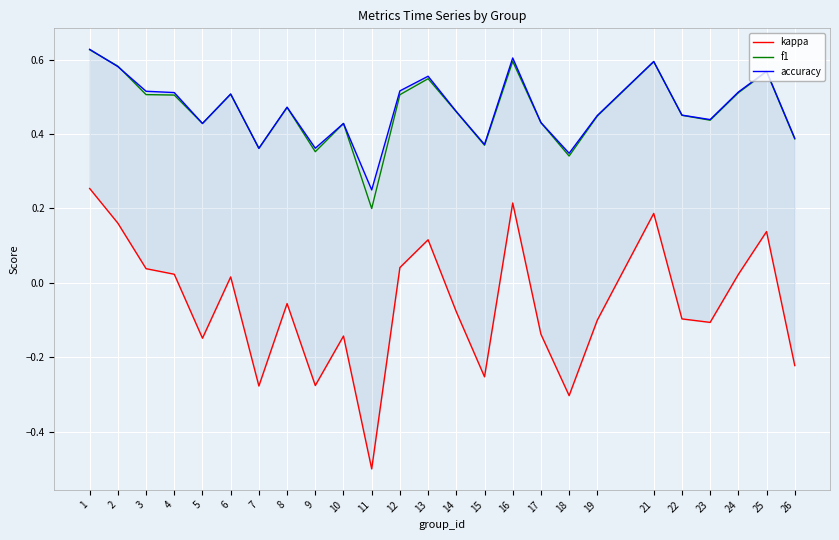

List the labels in order of accuracy value, smallest first.

11, 18, 7, 9, 15, 26, 5, 10, 17, 23, 19, 22, 14, 8, 6, 4, 24, 3, 12, 13, 25, 2, 21, 16, 1